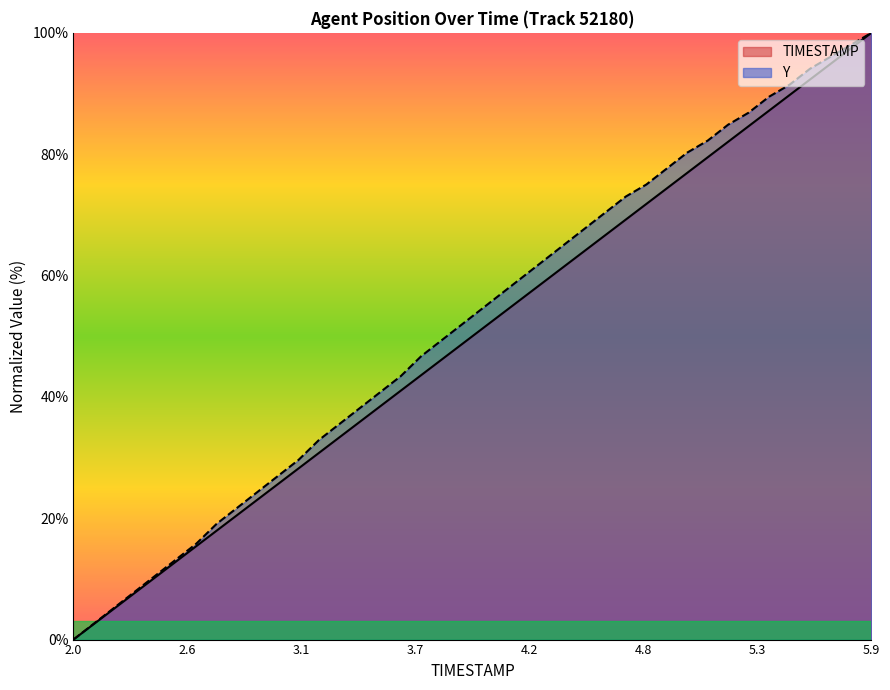

What is the sum of all Y values?

2082.2